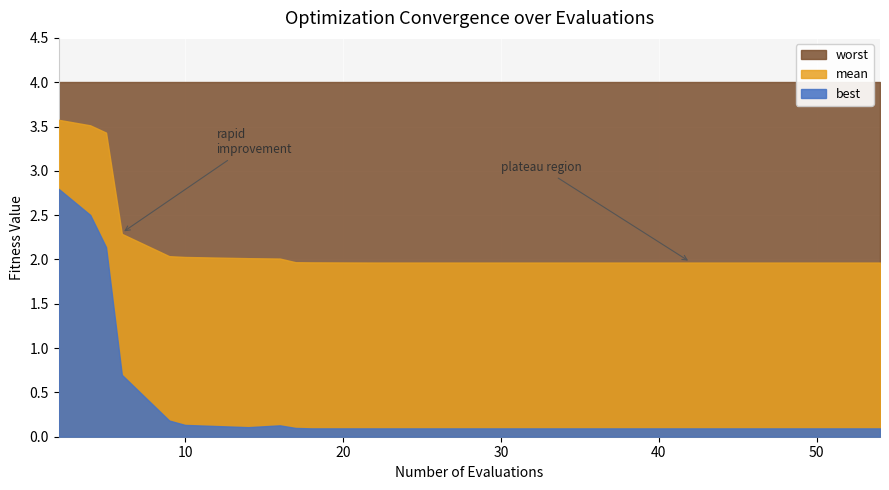

Rank the series by their maximum value, from lowest to highest.

best, mean, worst